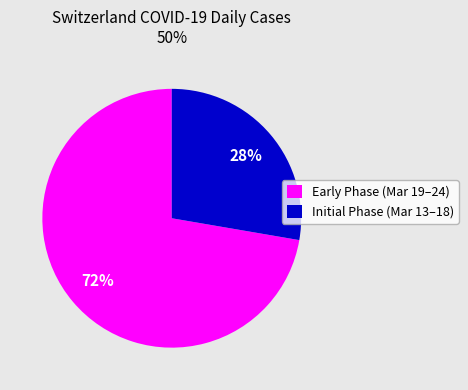

Which slice is the largest?

Early Phase (Mar 19–24)